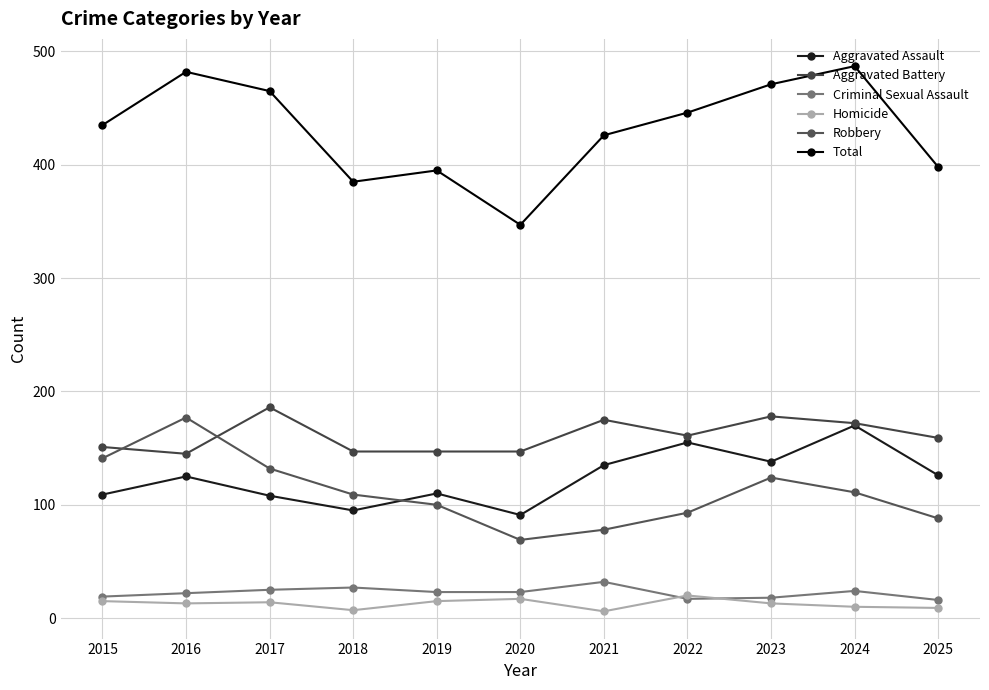

What is the smallest value displayed?

6